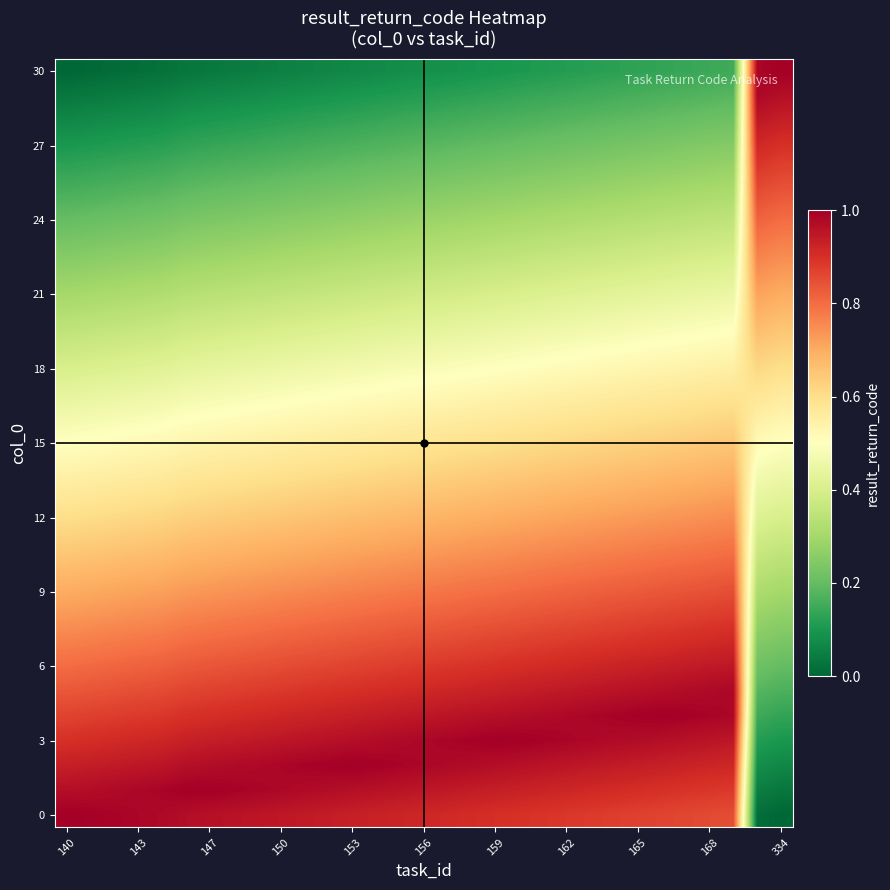

Count the number of data series in this chart.

31